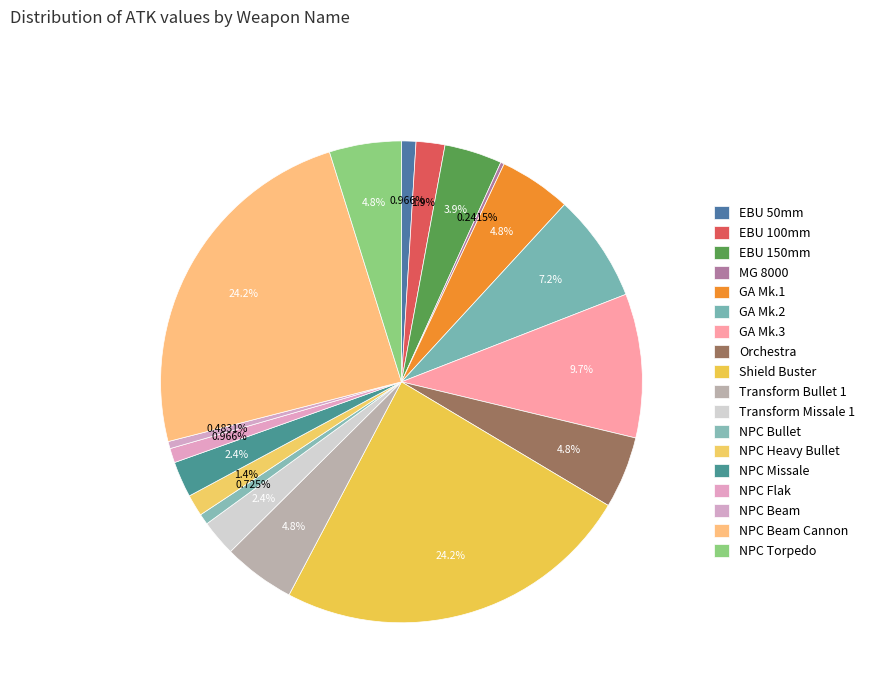

Between EBU 100mm and GA Mk.1, which is larger?

GA Mk.1